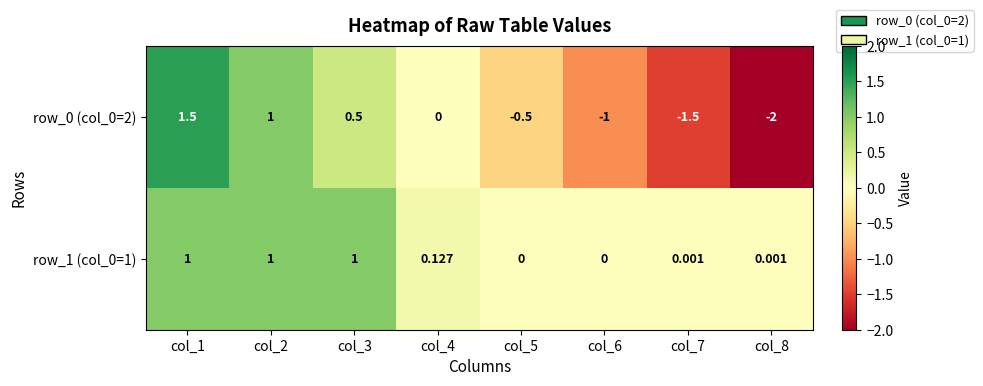

Is the value of row_0 (col_0=2) at col_1 greater than the value of row_1 (col_0=1) at col_4?

Yes